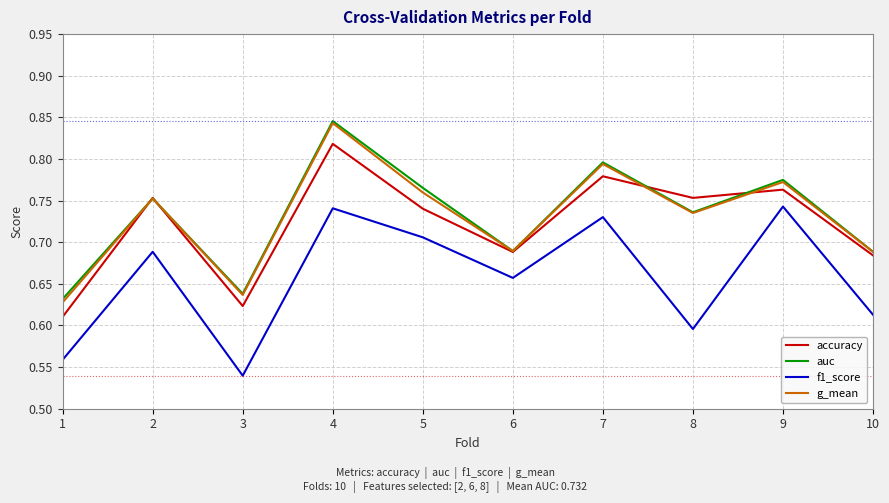

In accuracy, how many points are higher than both neighbors (excluding endpoints)?

4